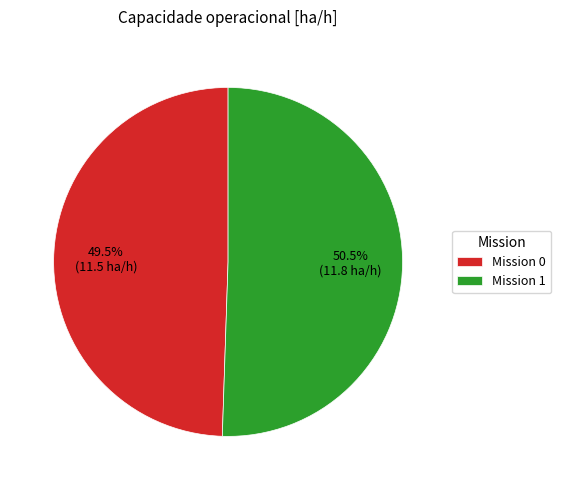

Is there a majority slice in this chart?

Yes